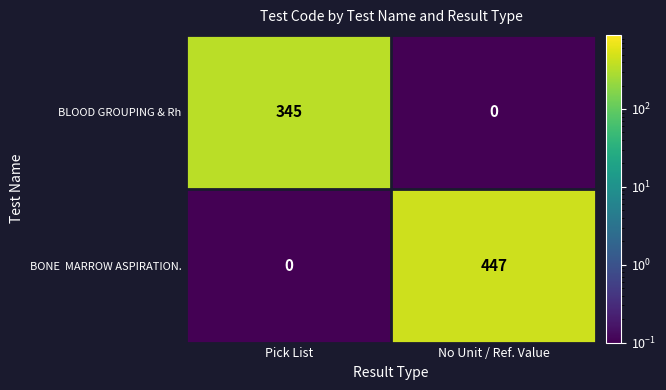

At which label is BLOOD GROUPING & Rh closest to 172?

No Unit / Ref. Value